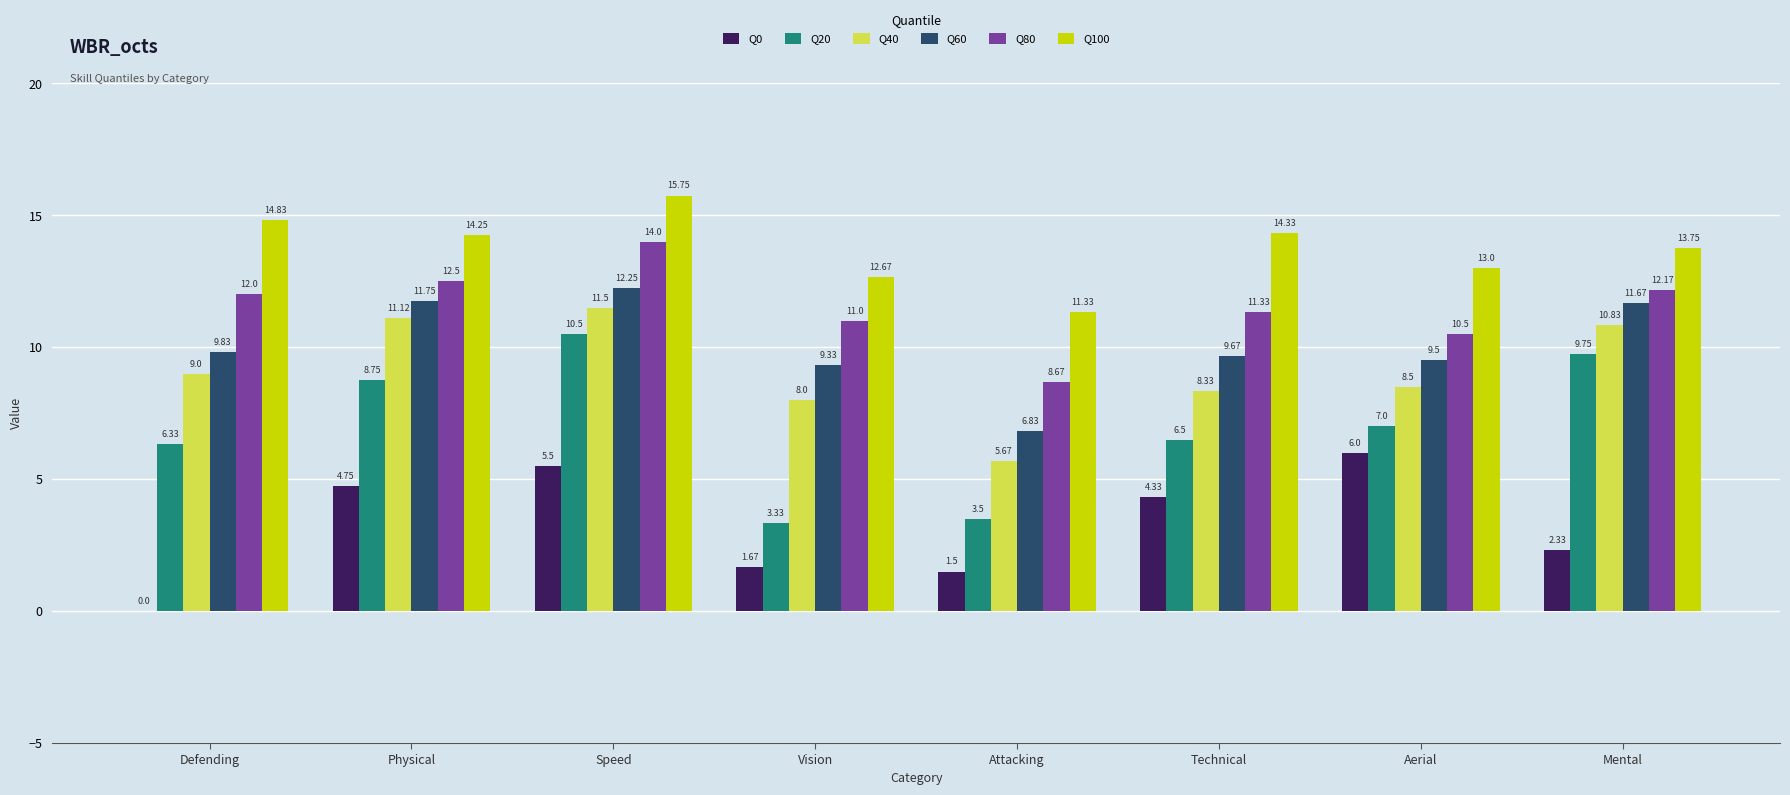

Which series has the largest total across all categories?

Q100